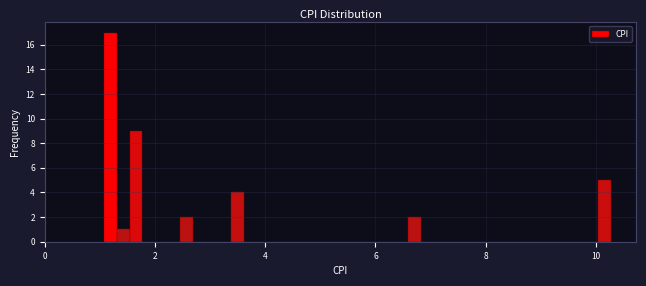

Around what value on the x-axis is the tallest bar? Give the approximate position of its centre, as read against the axis.

1.2